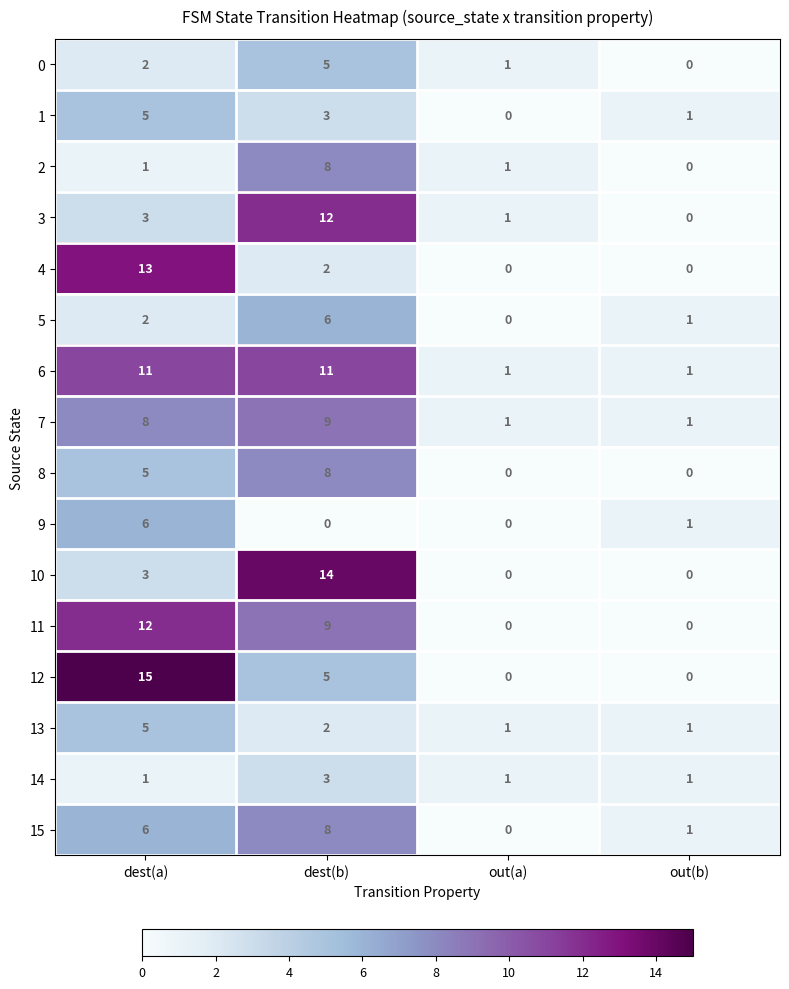

What is the sum of the 6 values at dest(b) and out(b)?

12